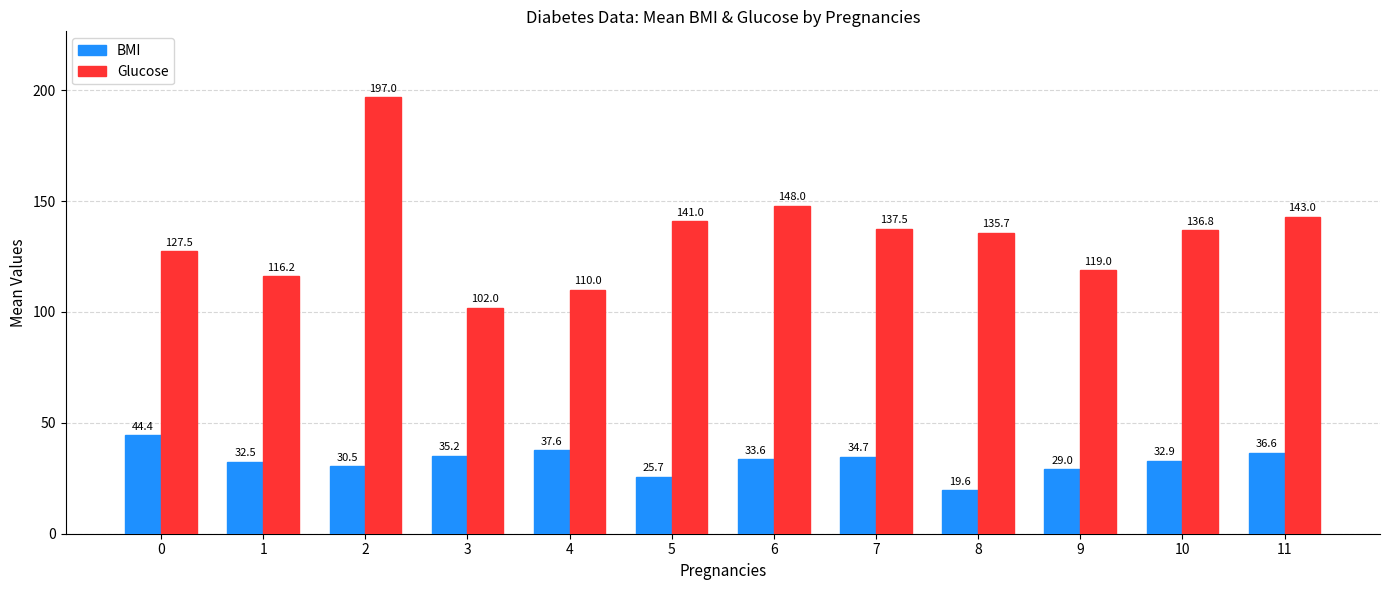

Reading right to left, what are all the values shown in this chart?

BMI: 11=36.6	10=32.9	9=29.0	8=19.6	7=34.7	6=33.6	5=25.7	4=37.6	3=35.2	2=30.5	1=32.5	0=44.4
Glucose: 11=143.0	10=136.8	9=119.0	8=135.7	7=137.5	6=148.0	5=141.0	4=110.0	3=102.0	2=197.0	1=116.2	0=127.5